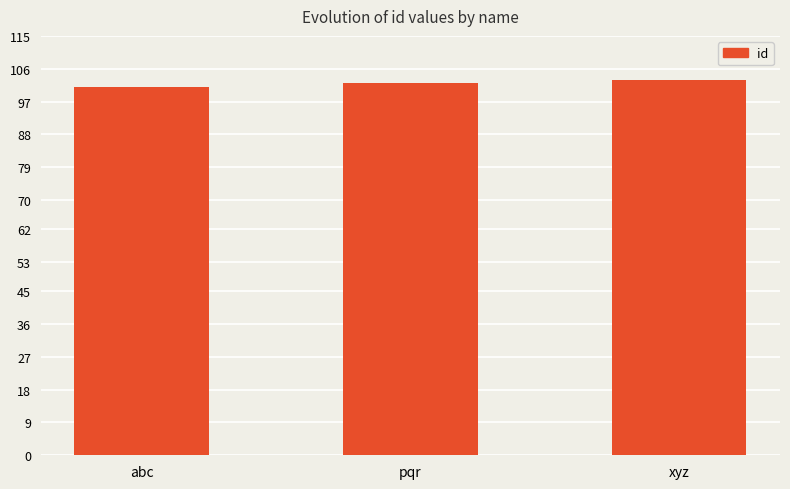

What is the label of the 1st bar from the left?

abc